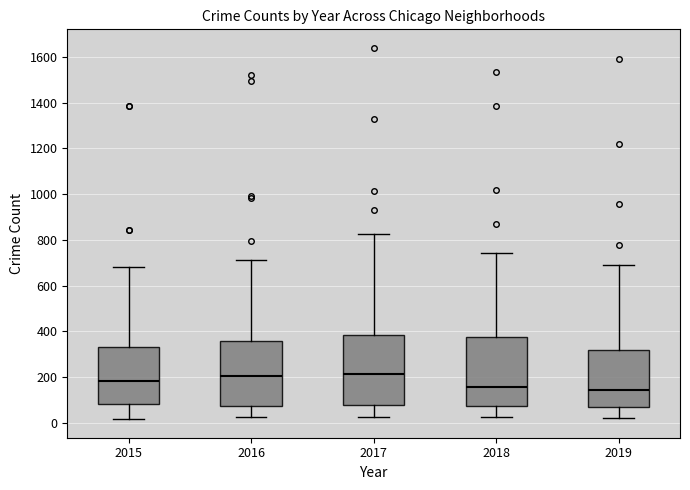

Reading left to right, read every box against the y-axis: the position of its median line, the range the box covers, and the ends of its whiskers. The values are not printed on the chart, so give them approximately, as read against the axis.

2015: median 180, box 80 to 340, whiskers 20 to 680
2016: median 200, box 80 to 360, whiskers 20 to 720
2017: median 220, box 80 to 380, whiskers 20 to 820
2018: median 160, box 80 to 380, whiskers 20 to 740
2019: median 140, box 80 to 320, whiskers 20 to 700